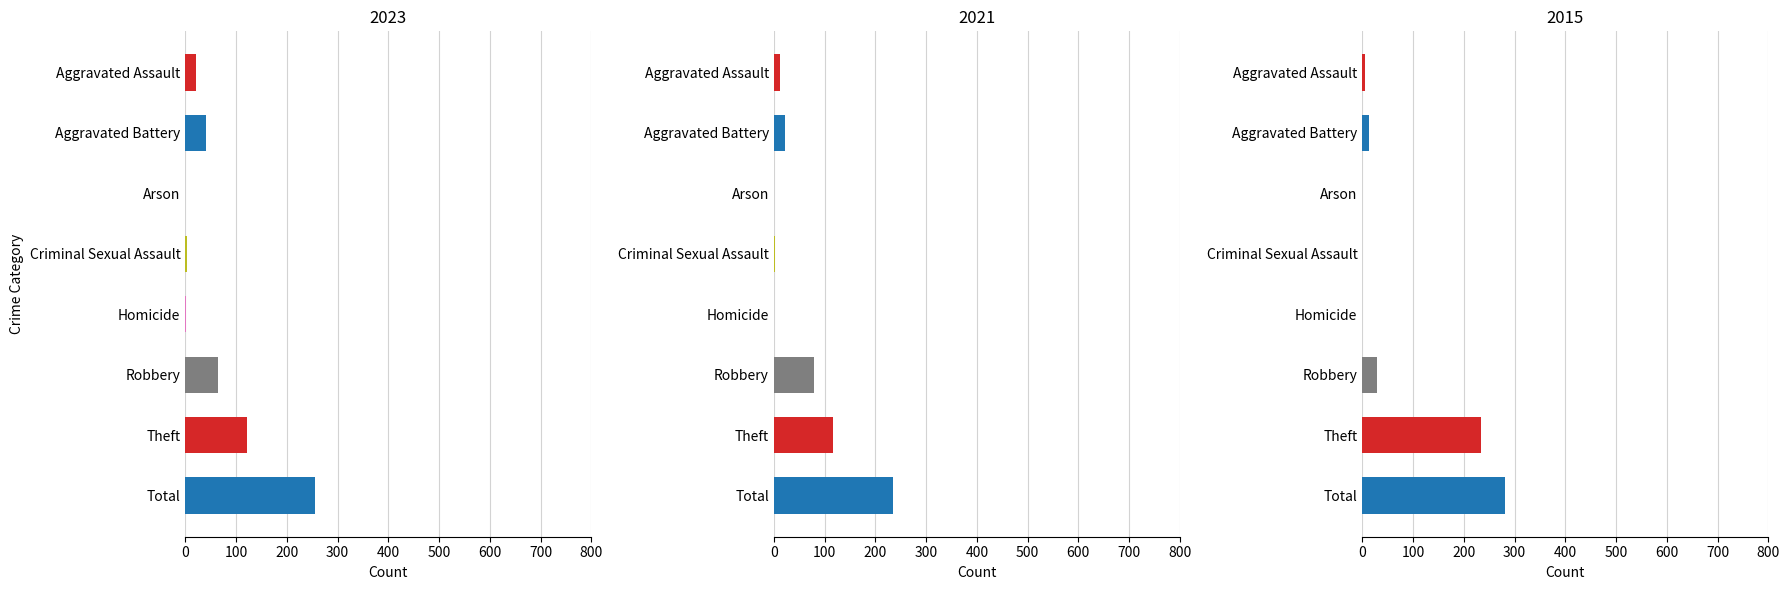

Which category has the highest value in the 2021 series?

Total